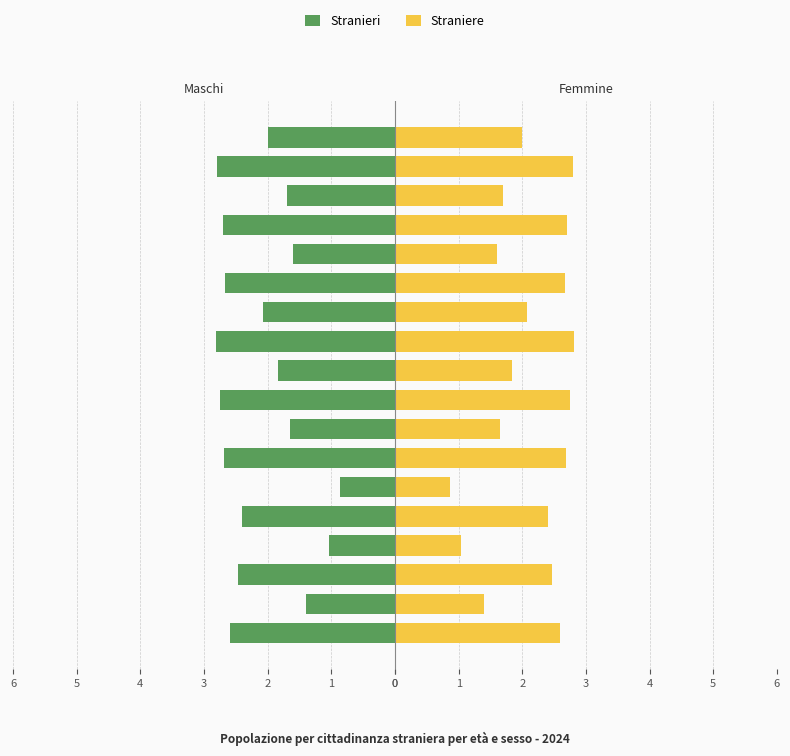

At which category is the sum across all series the highest?

10